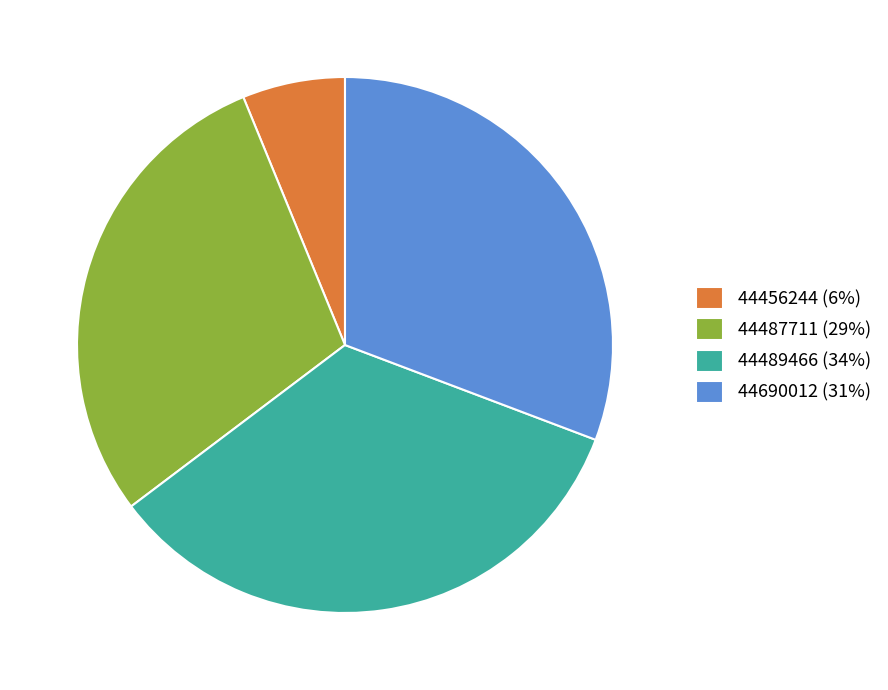

What is the largest slice in the pie chart?

44489466